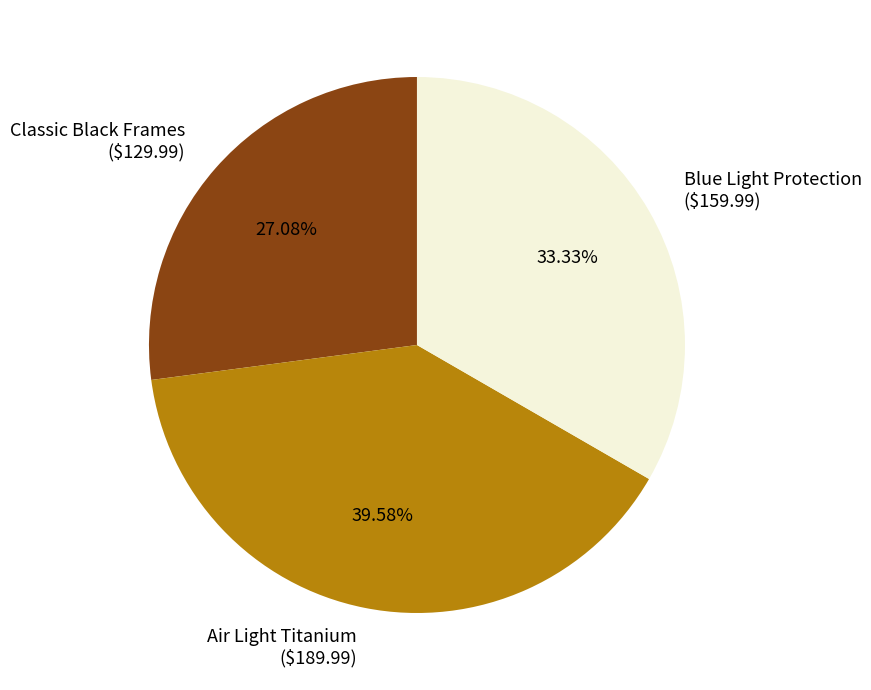

What is the ratio of the value at Air Light Titanium to the value at Blue Light Protection?

1.2